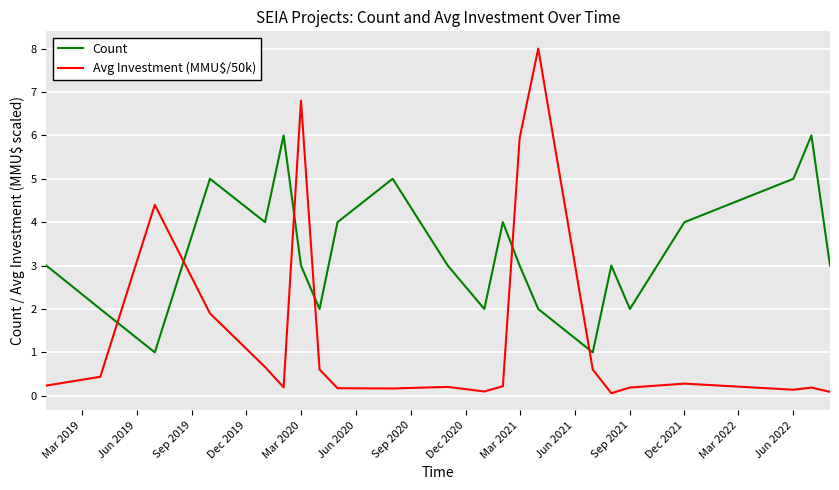

Which series has the largest total across all categories?

Count